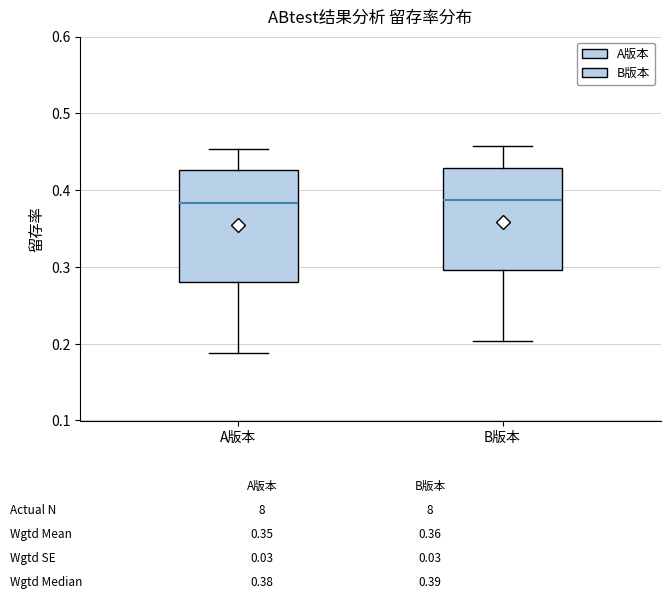

Reading left to right, read every box against the y-axis: the position of its median line, the range the box covers, and the ends of its whiskers. The values are not printed on the chart, so give them approximately, as read against the axis.

A版本: median 0.38, box 0.28 to 0.43, whiskers 0.19 to 0.45
B版本: median 0.39, box 0.30 to 0.43, whiskers 0.20 to 0.46